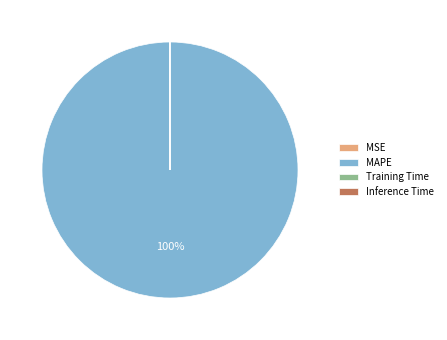

Does MAPE represent more than half of the total?

Yes